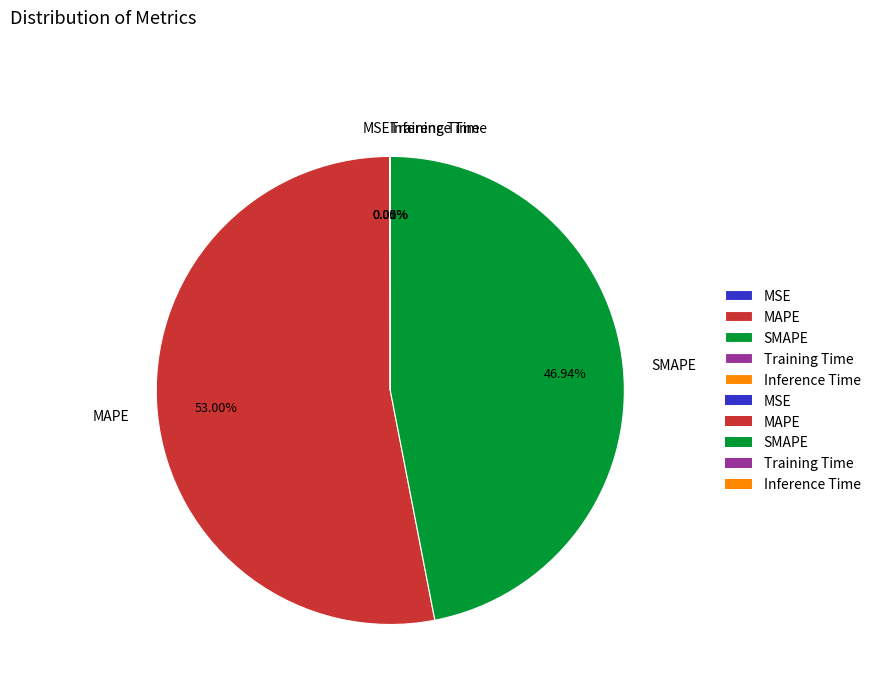

Does MAPE represent more than half of the total?

Yes